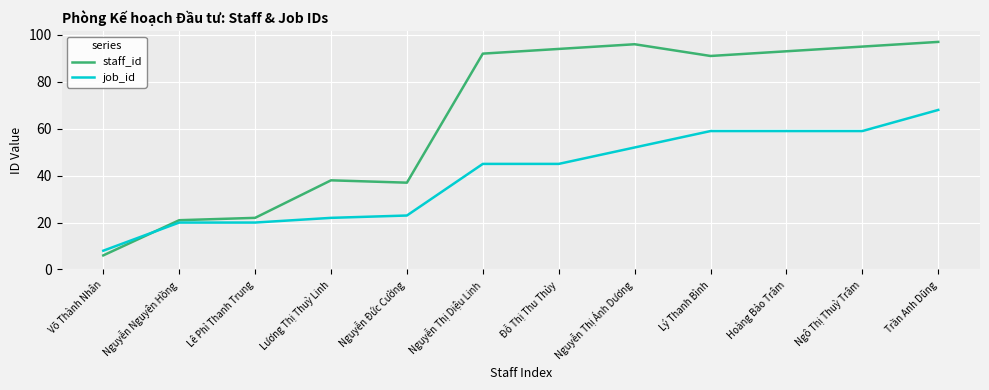

What is the smallest value displayed?

6